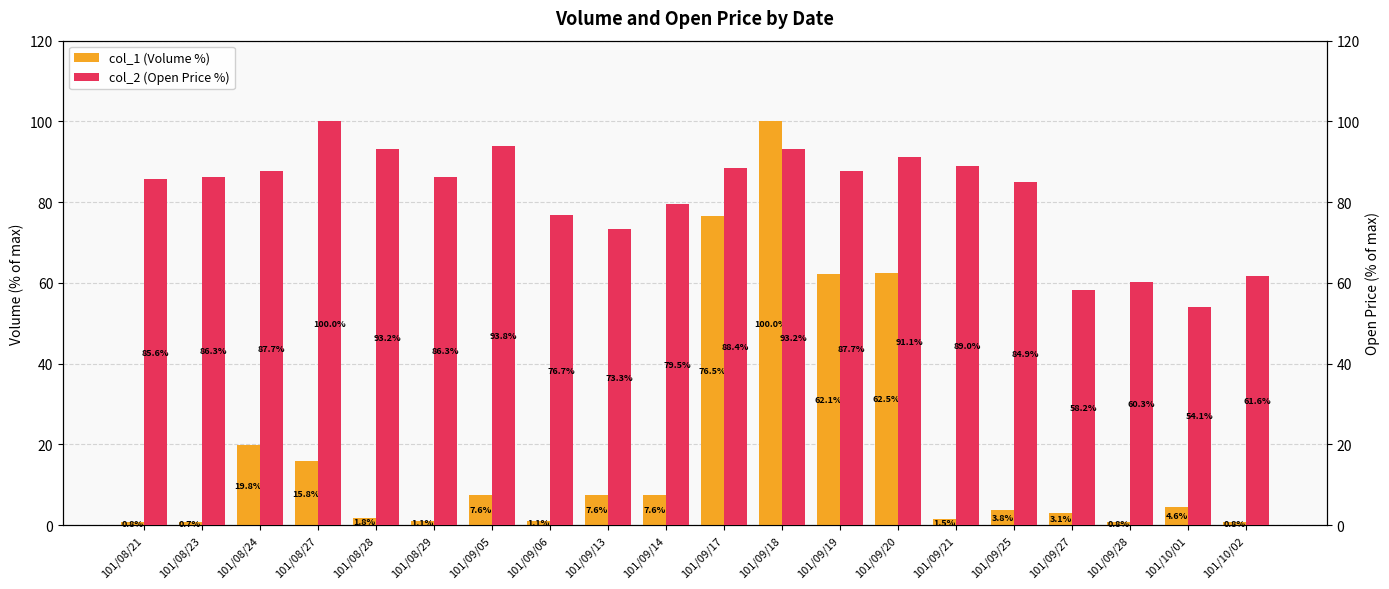

At which label does col_1 (Volume %) first exceed 4?

101/08/24